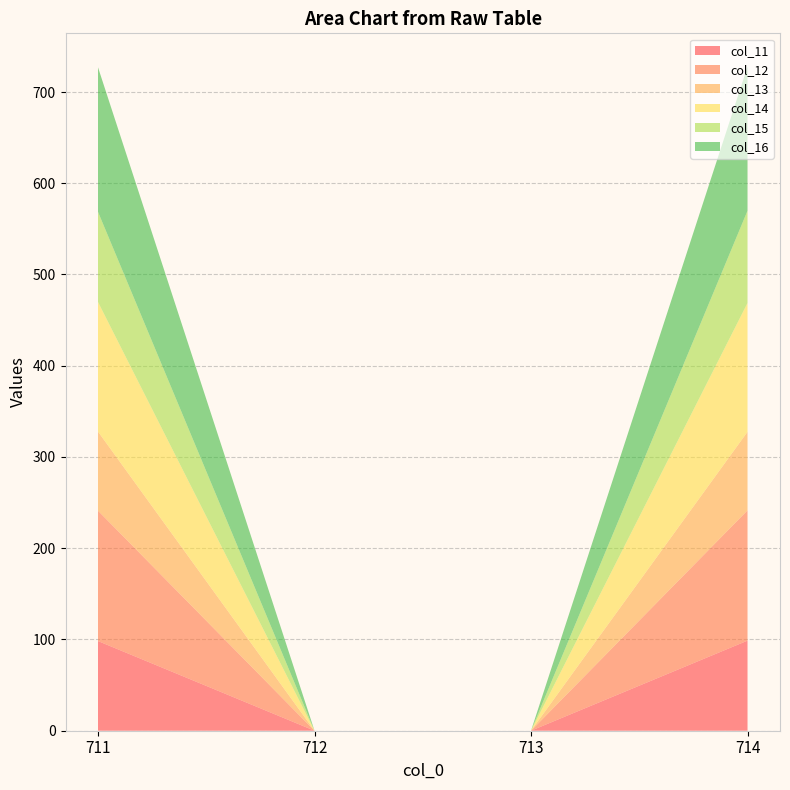

Reading left to right, extract all data points from this chart.

col_11: 98.3	0.0	0.0	98.7
col_12: 142.9	0.0	0.0	142.8
col_13: 86.7	0.0	0.0	86.1
col_14: 142.0	0.0	0.0	141.2
col_15: 98.8	0.0	0.0	101.1
col_16: 158.4	0.0	0.0	158.0